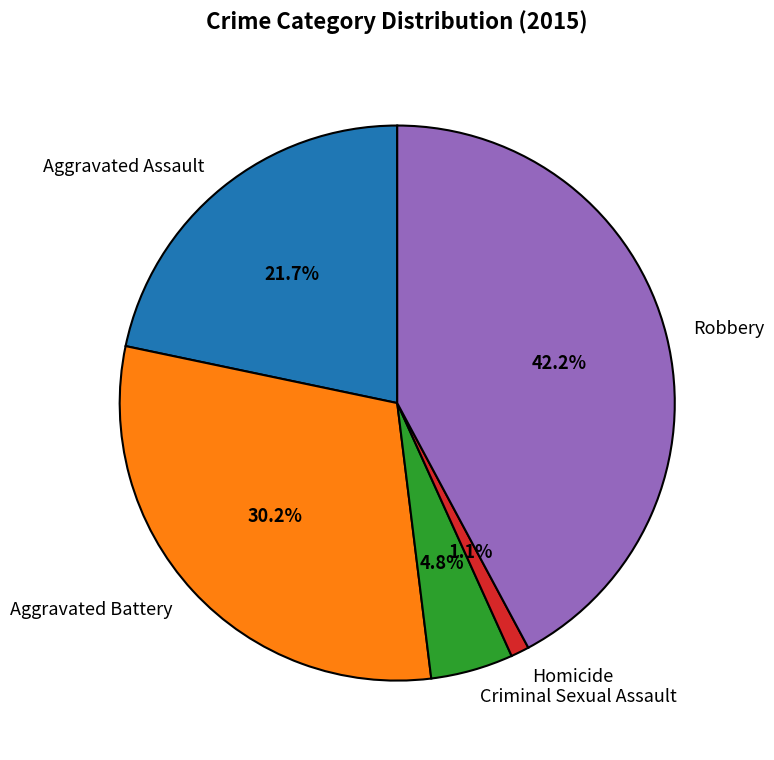

Combined, what portion of the pie is Criminal Sexual Assault and Aggravated Assault?

26.5%